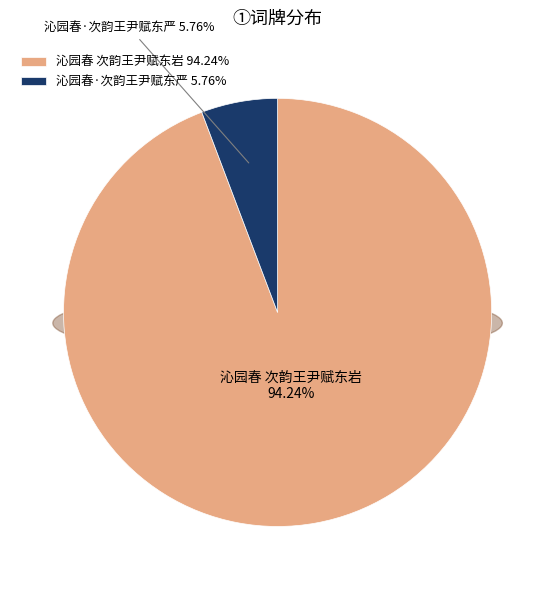

What is the total percentage of 沁园春·次韵王尹赋东严 and 沁园春 次韵王尹赋东岩?

100.0%